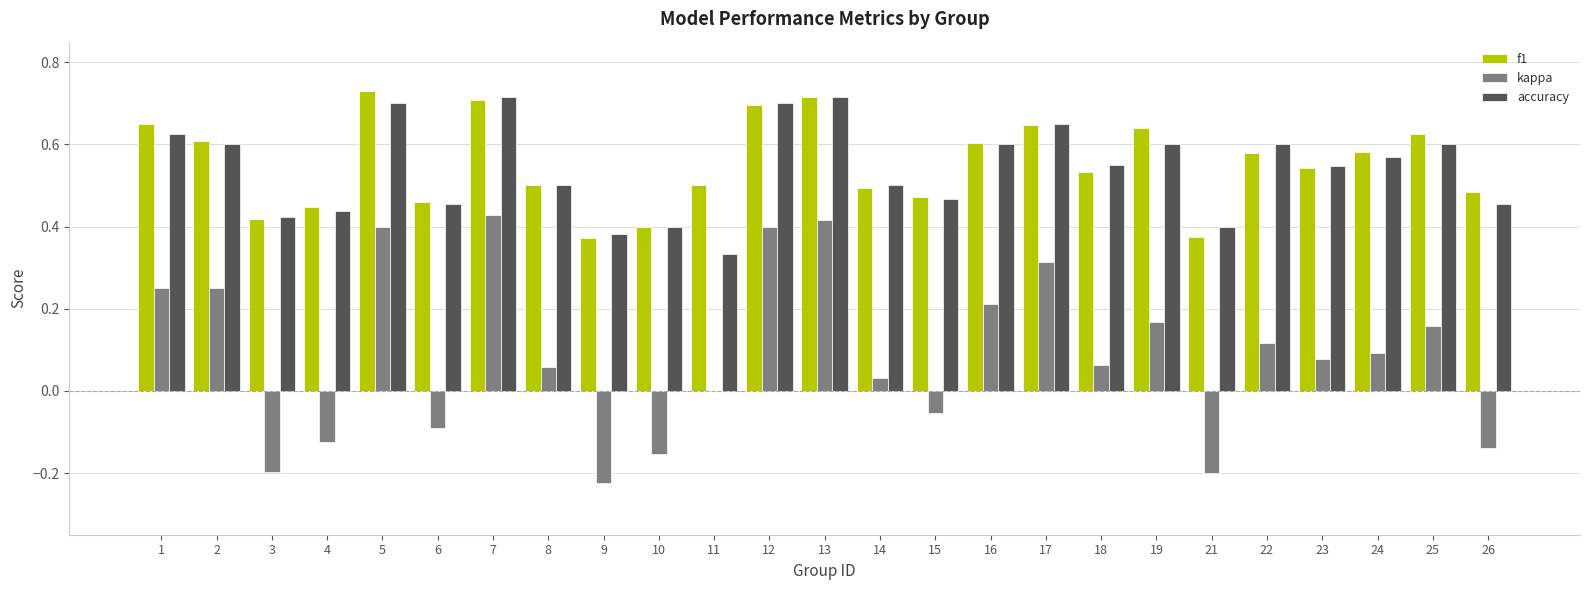

Is it true that kappa equals -0.1 at 6?

True